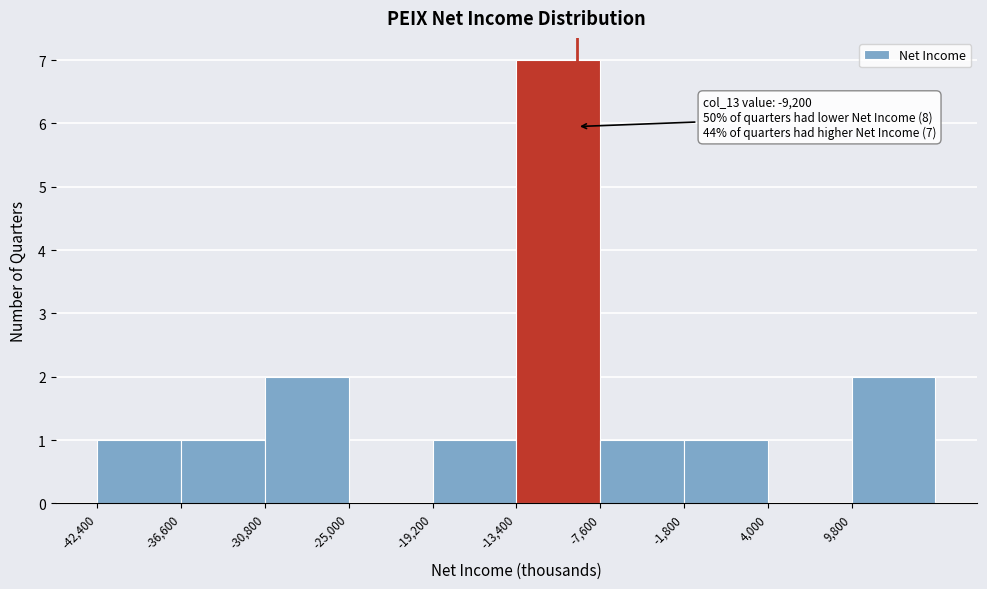

Over which range of the x-axis is the bar tallest?

-13400 to -7600